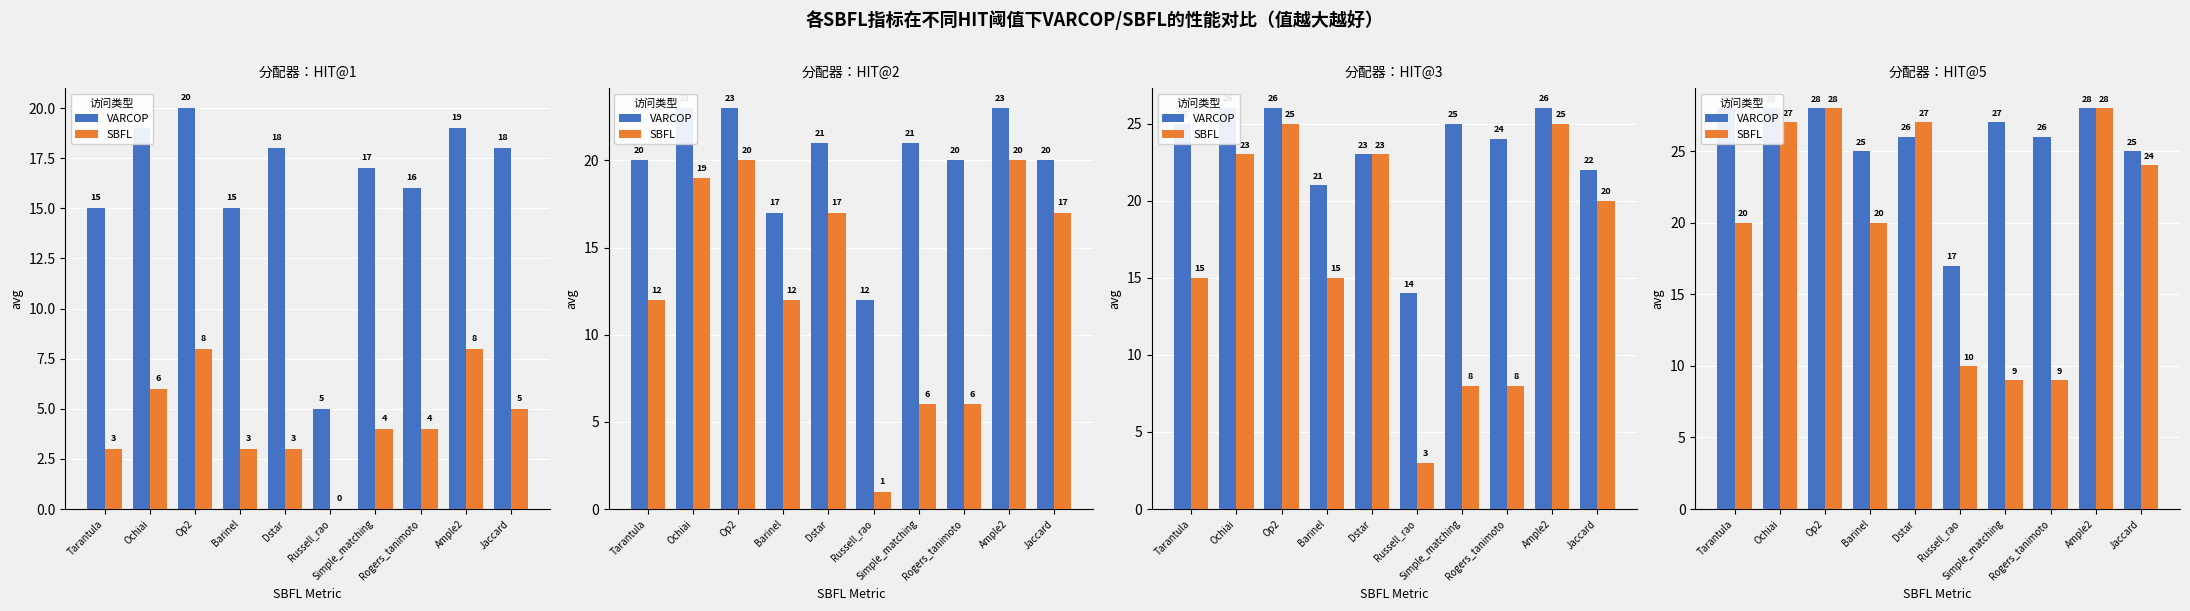

How many groups of bars are there?

10